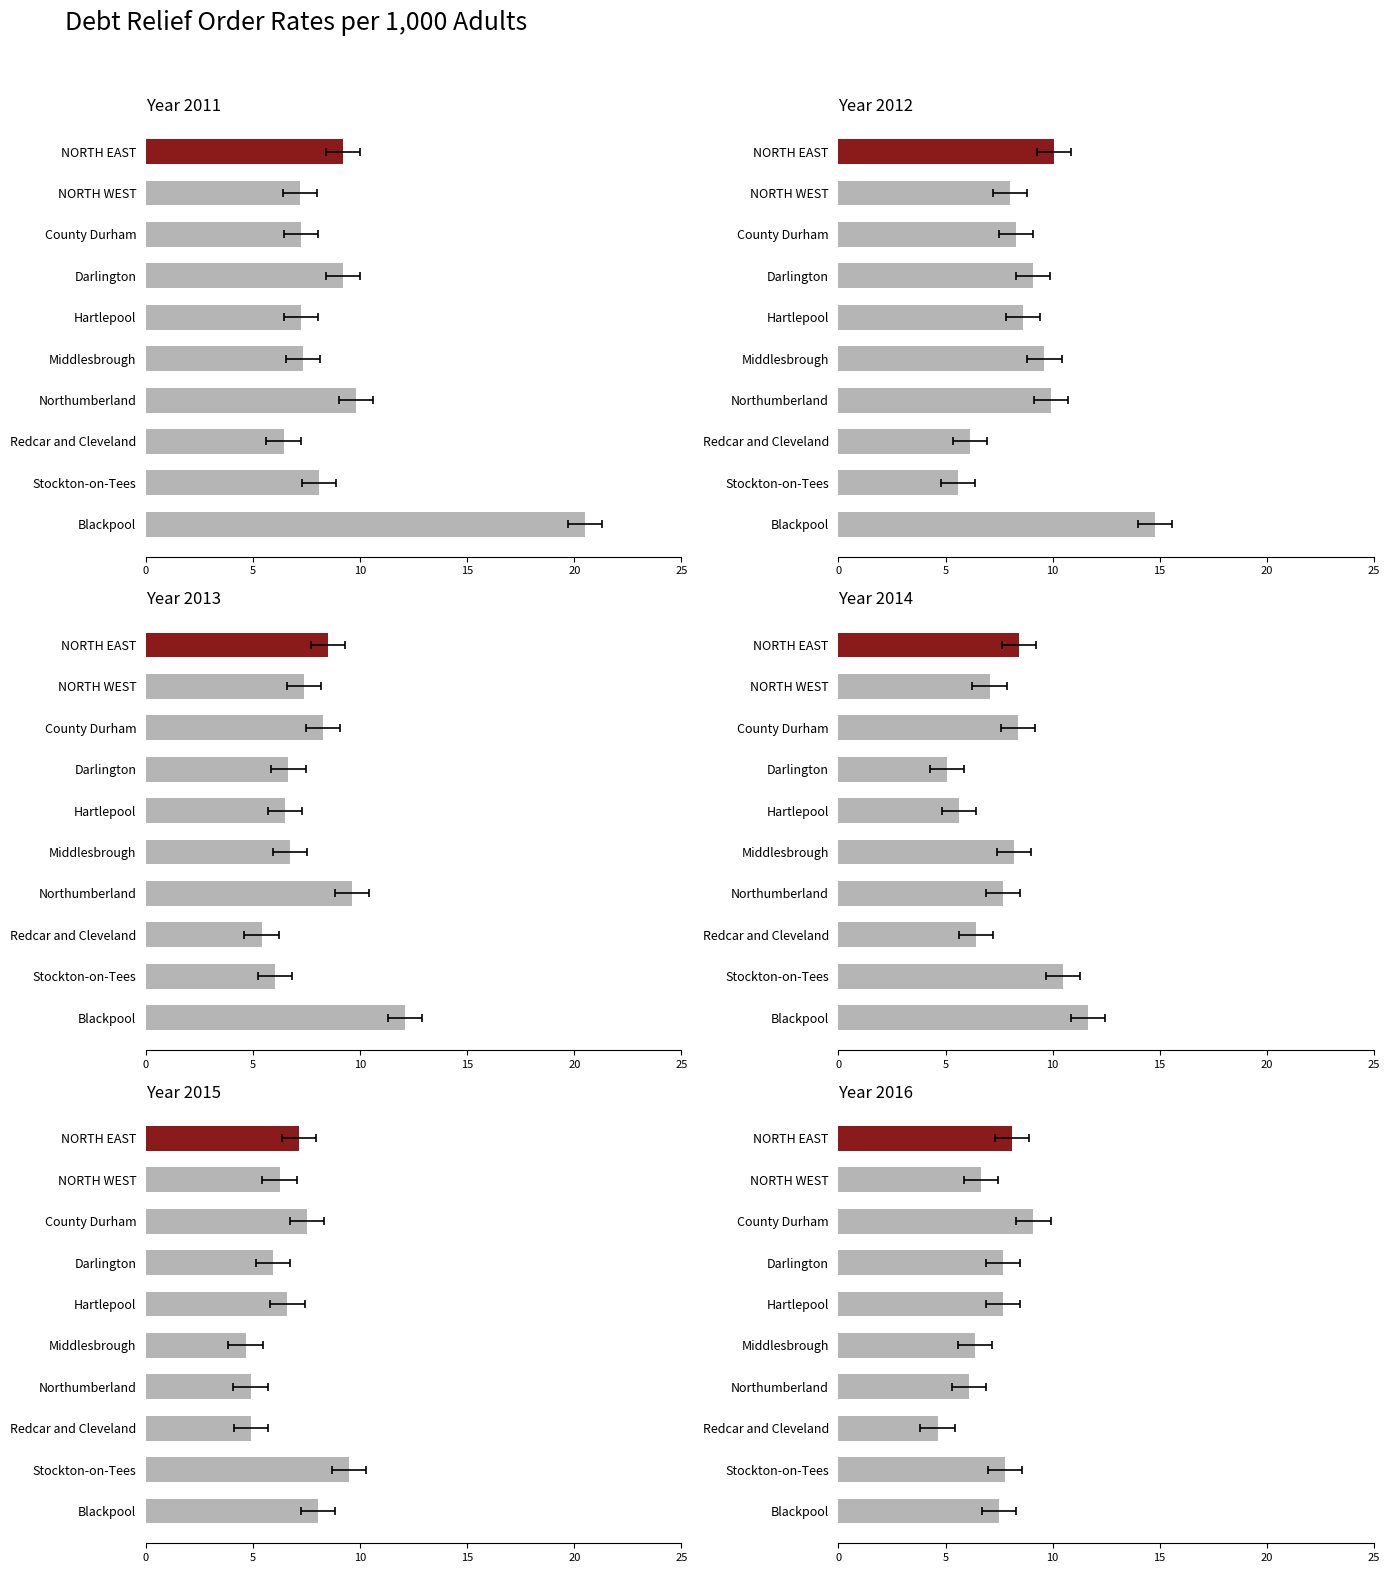

Reading left to right, transcribe all the data shown in this chart.

2011: 9.2	7.2	7.2	9.2	7.2	7.3	9.8	6.4	8.1	20.5
2012: 10.1	8.0	8.3	9.1	8.6	9.6	9.9	6.1	5.6	14.8
2013: 8.5	7.4	8.3	6.7	6.5	6.7	9.6	5.4	6.0	12.1
2014: 8.4	7.1	8.4	5.1	5.6	8.2	7.7	6.4	10.5	11.6
2015: 7.1	6.2	7.5	5.9	6.6	4.6	4.9	4.9	9.5	8.0
2016: 8.1	6.7	9.1	7.7	7.7	6.4	6.1	4.6	7.8	7.5